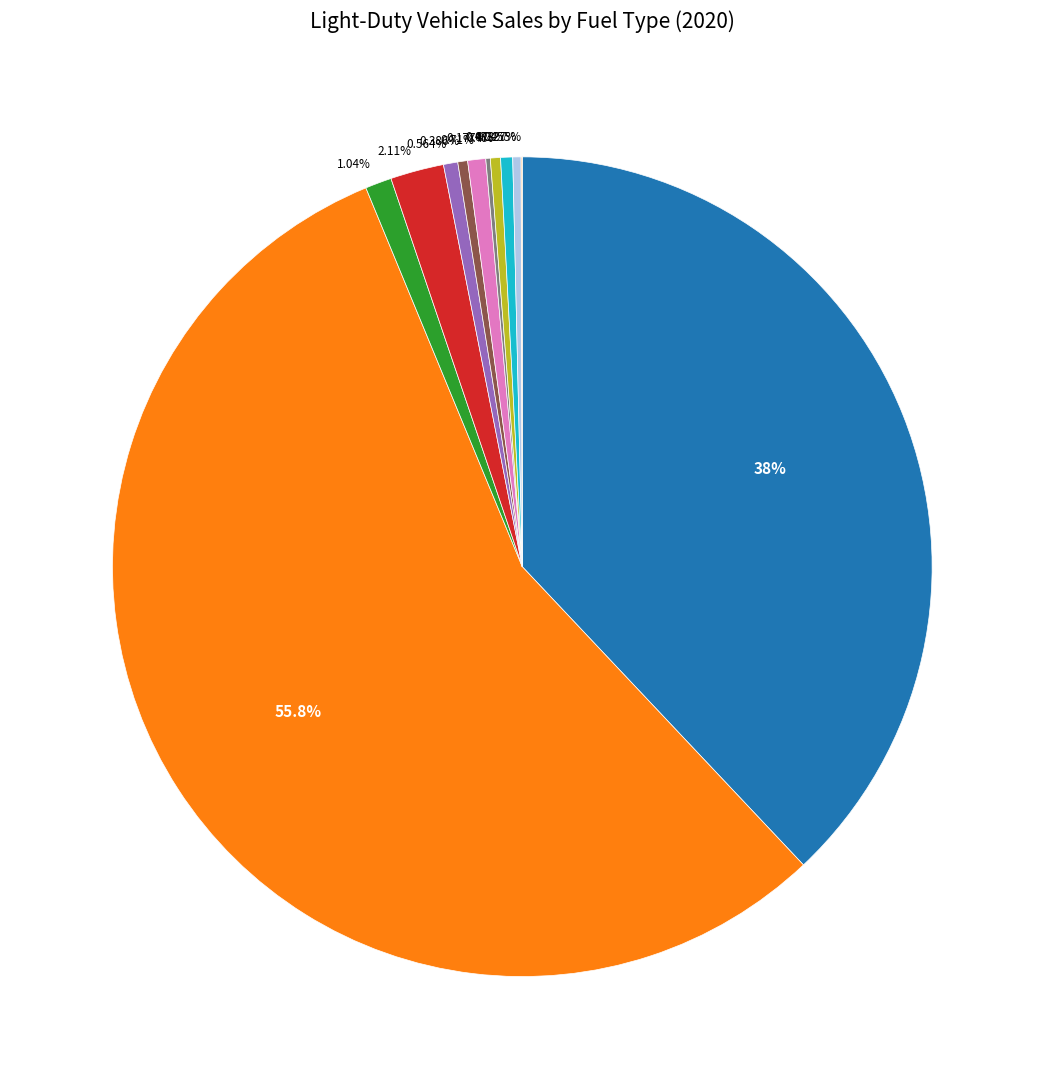

Is there a majority slice in this chart?

Yes